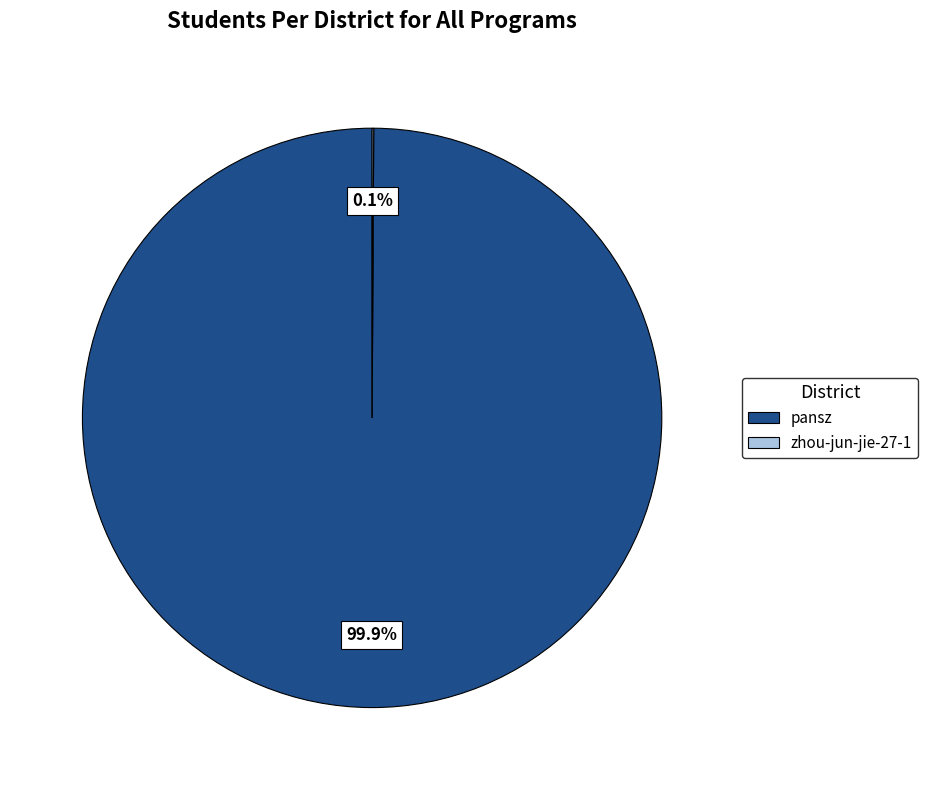

Which slice is the largest?

pansz